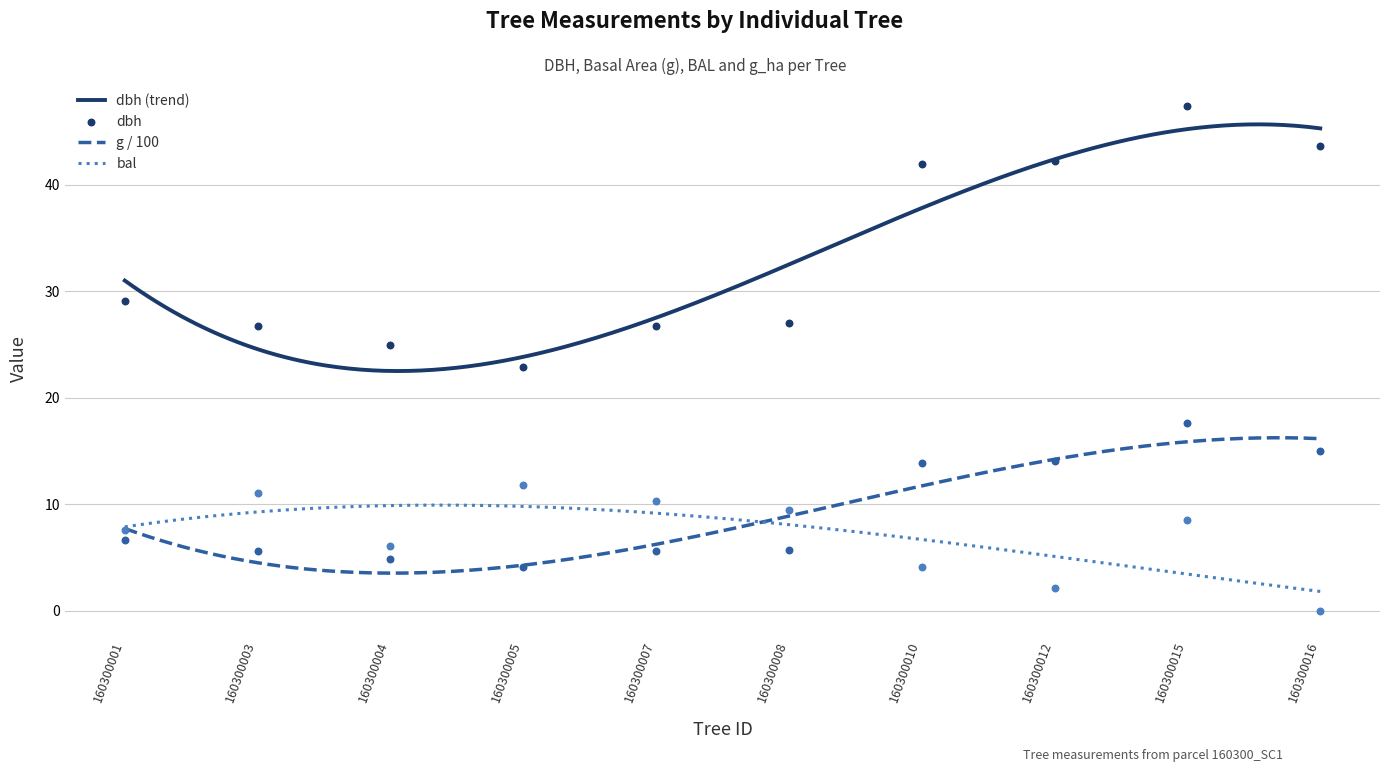

True or false: dbh (trend) and g / 100 intersect in this chart.

False